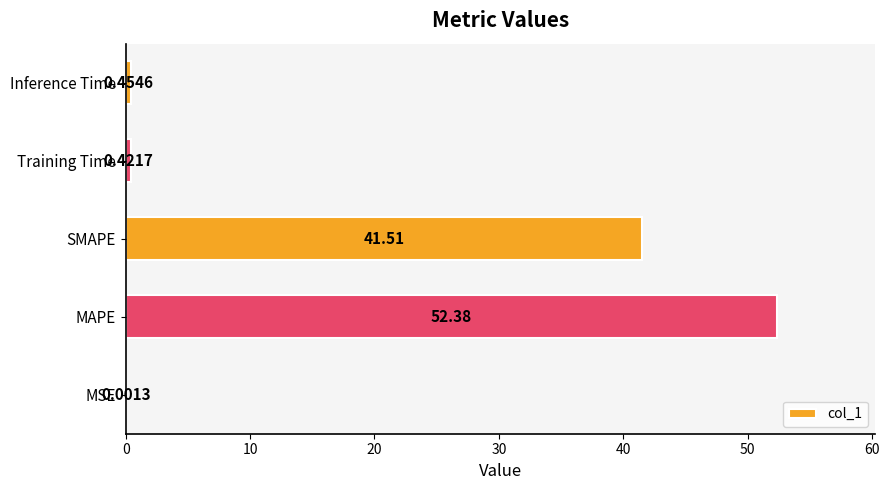

What is the change in value from SMAPE to Training Time?

-41.1